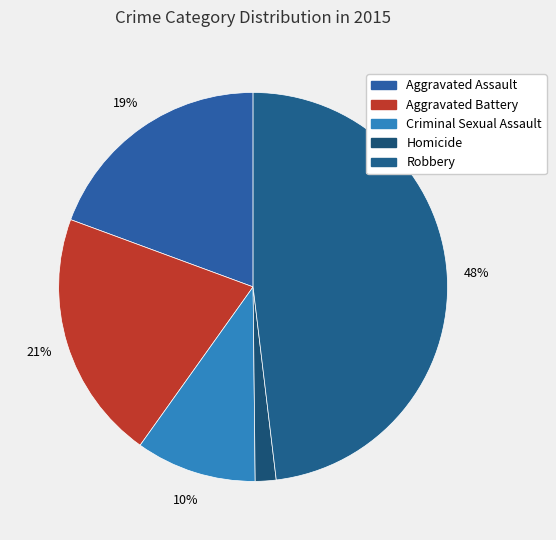

How much of the chart is everything except Robbery?

51.9%